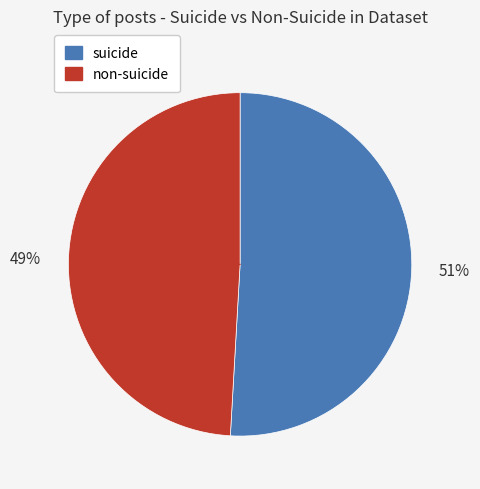

How many segments does this pie chart have?

2